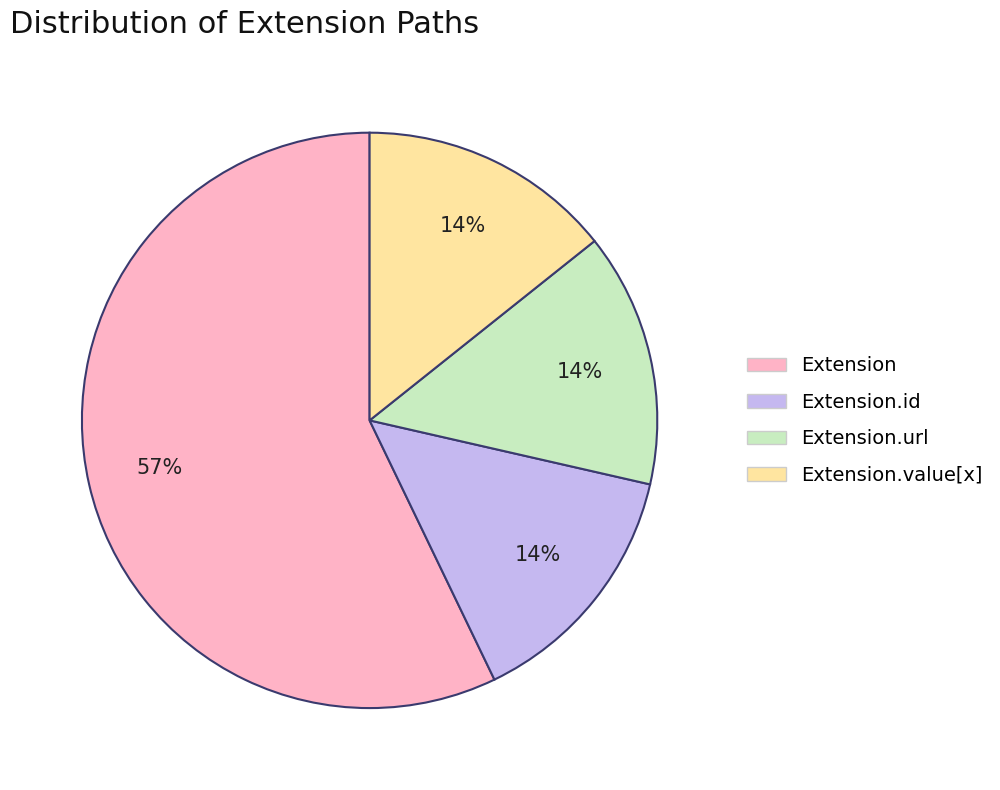

Which slice is the largest?

Extension